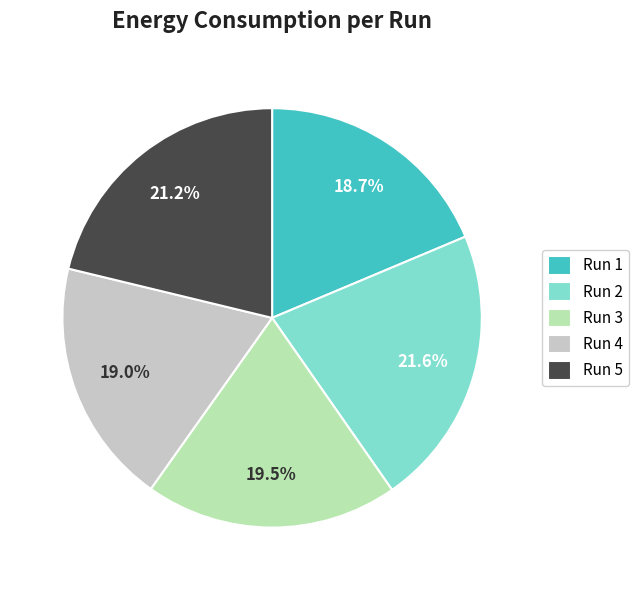

Is there any slice that represents more than half of the pie?

No